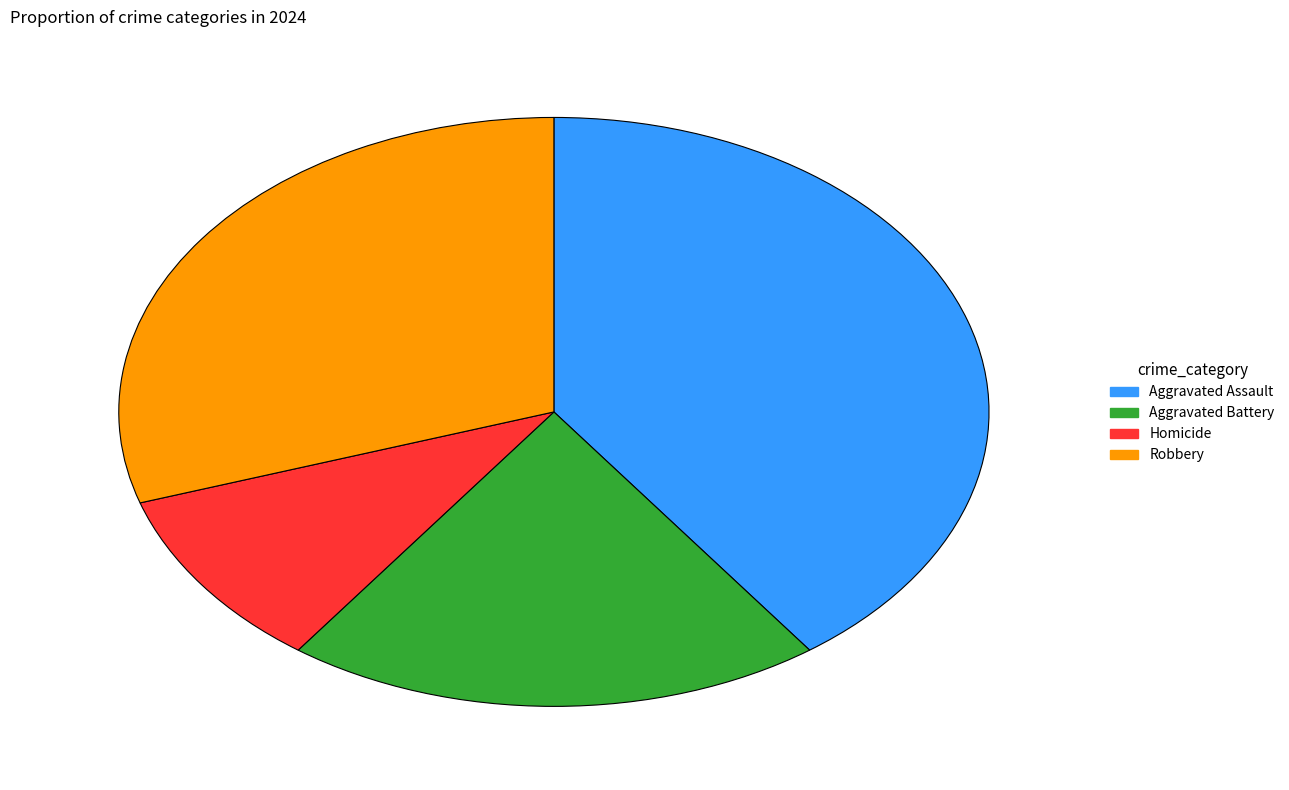

Is the sum of Homicide and Robbery greater than half?

No